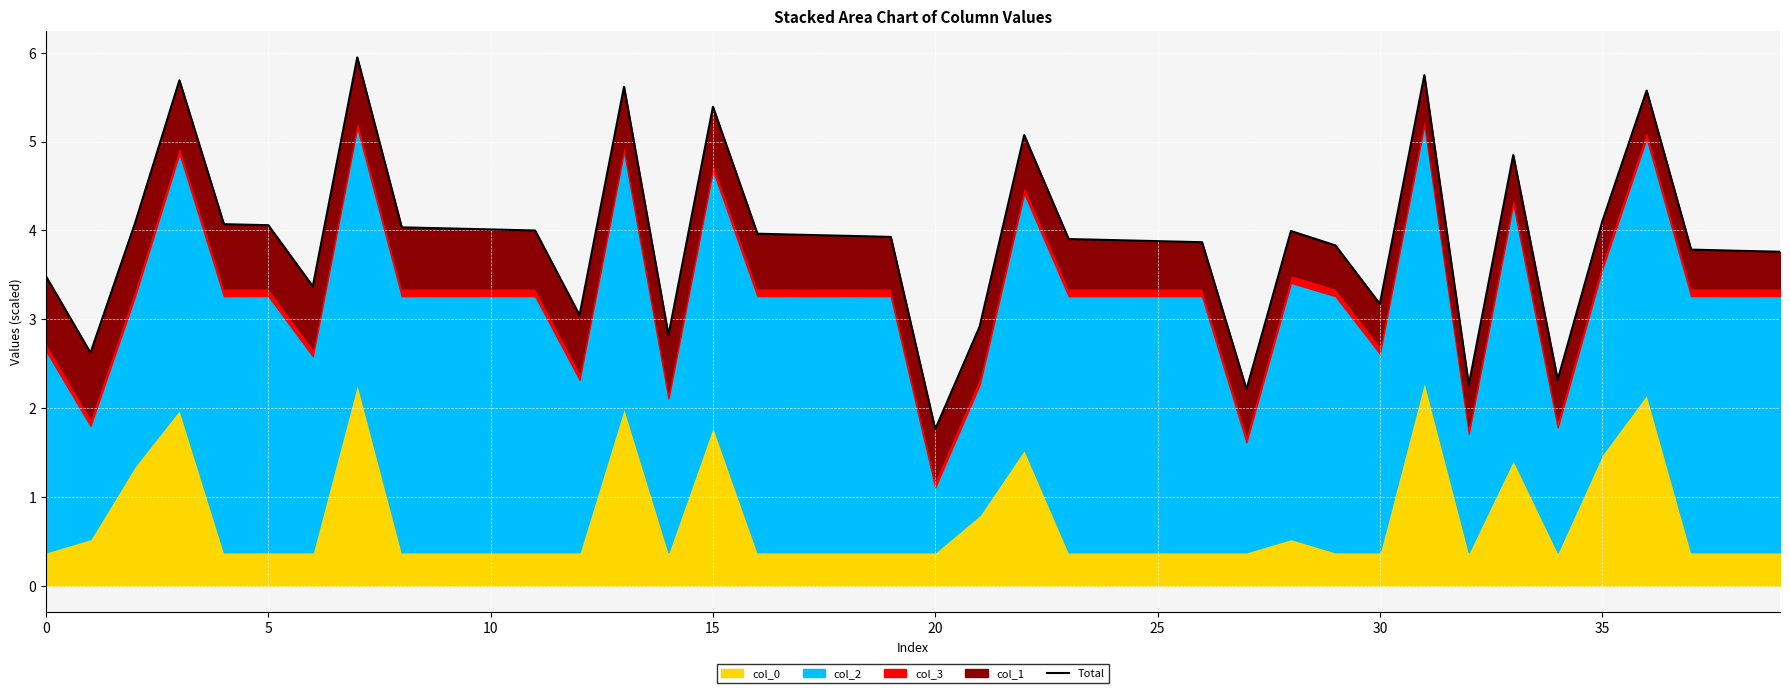

What is the ratio of the value at 26 to the value at 20?

2.2